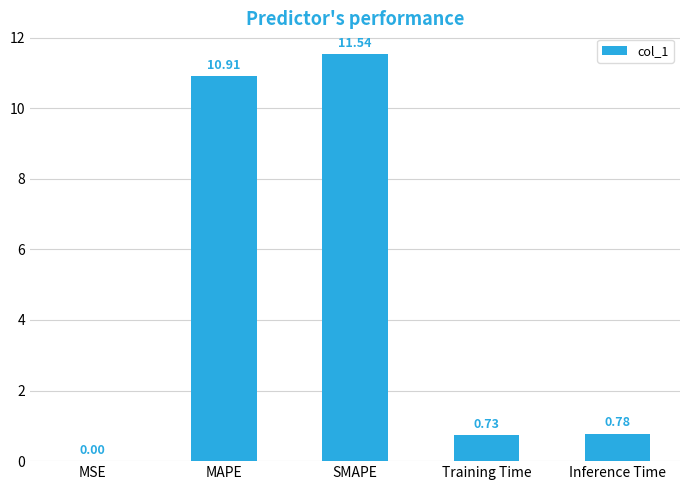

At which label is the value closest to 5?

Inference Time